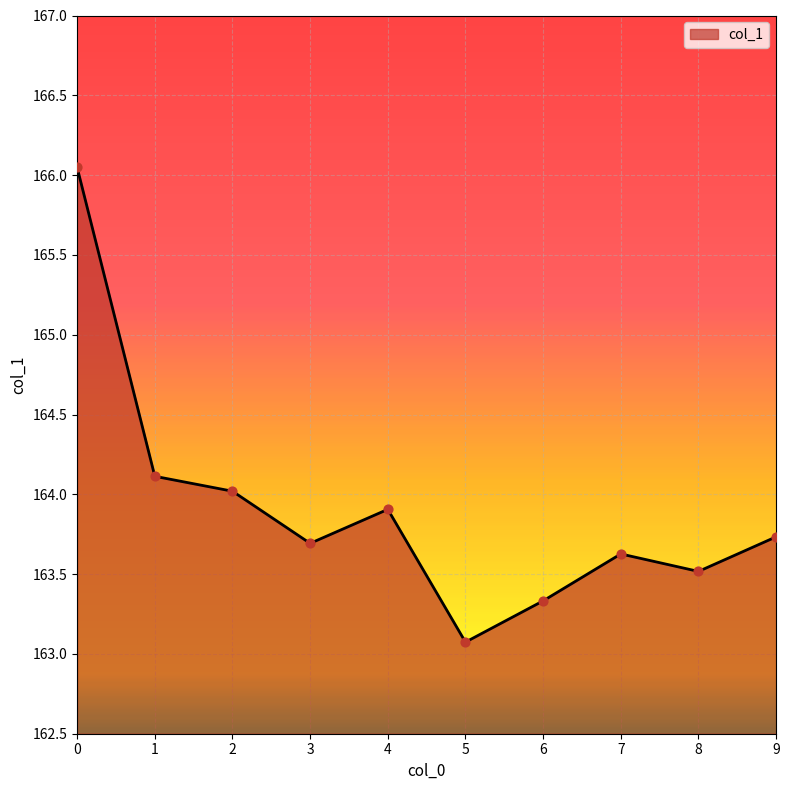

What is the ratio of the value at 2 to the value at 1?

1.0